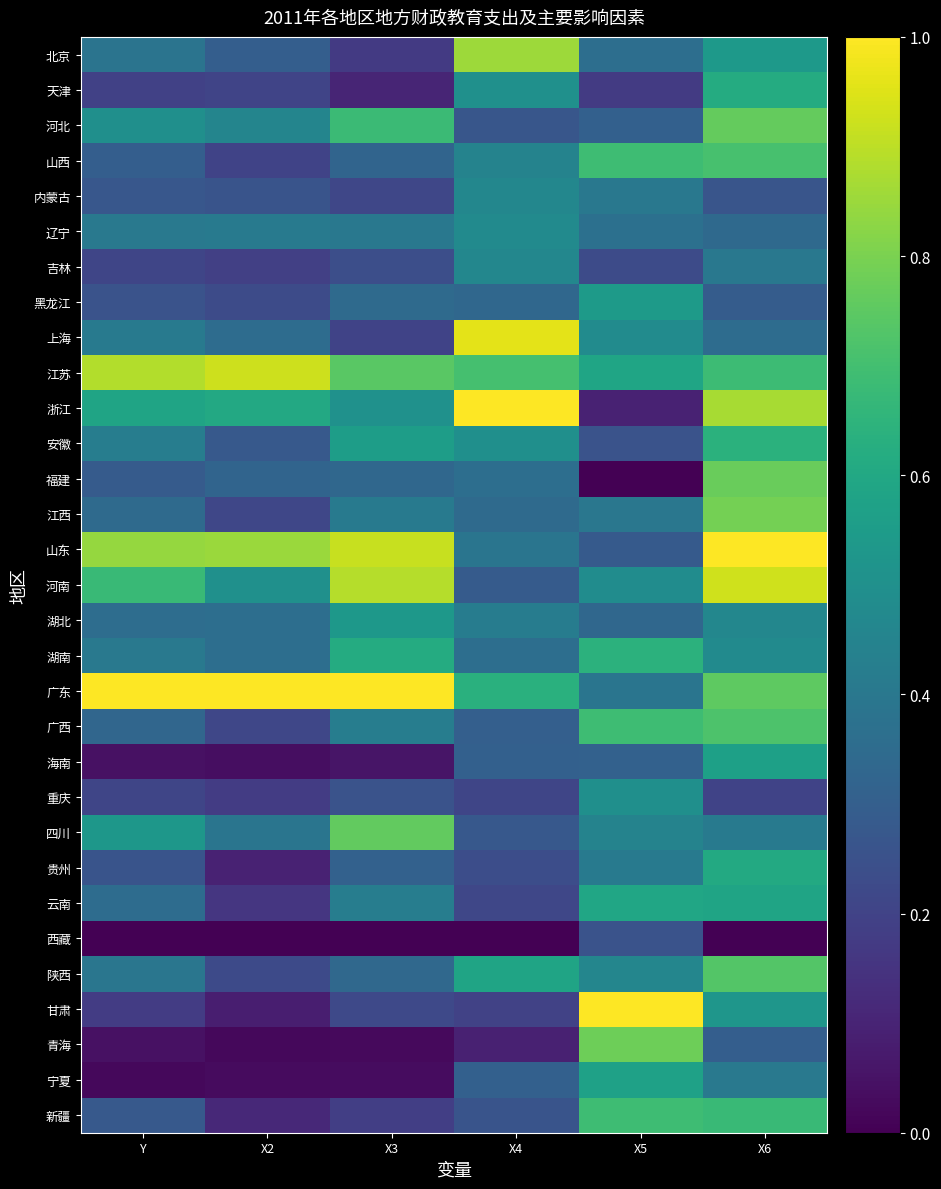

Which label corresponds to the smallest value in the chart?

X5